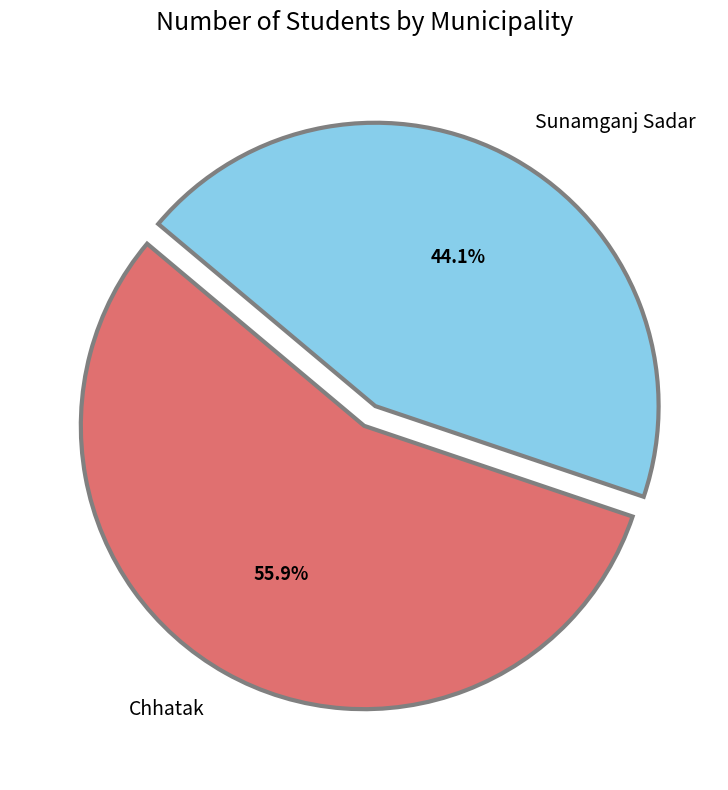

What percentage is the Chhatak slice, to the nearest percent?

56%